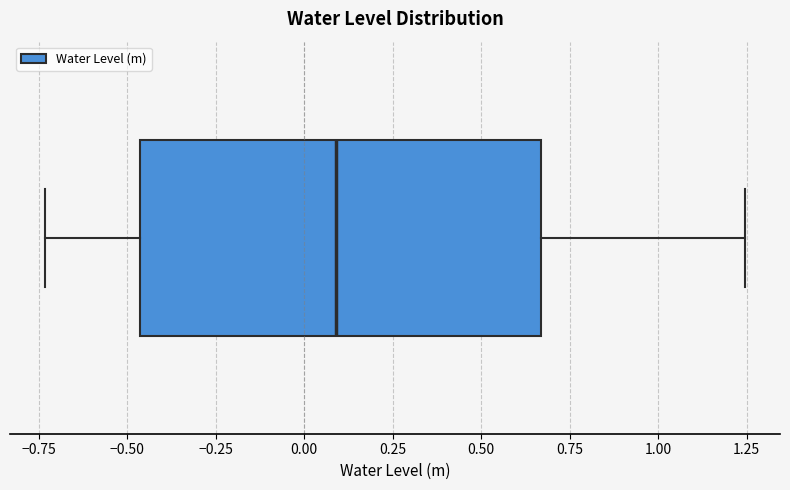

Transcribe this box plot: give where the median line is, the range the box spans, and where the two whiskers end, as read against the x-axis. The values are not printed on the chart, so give them approximately, as read against the axis.

median 0.10, box -0.45 to 0.65, whiskers -0.75 to 1.25